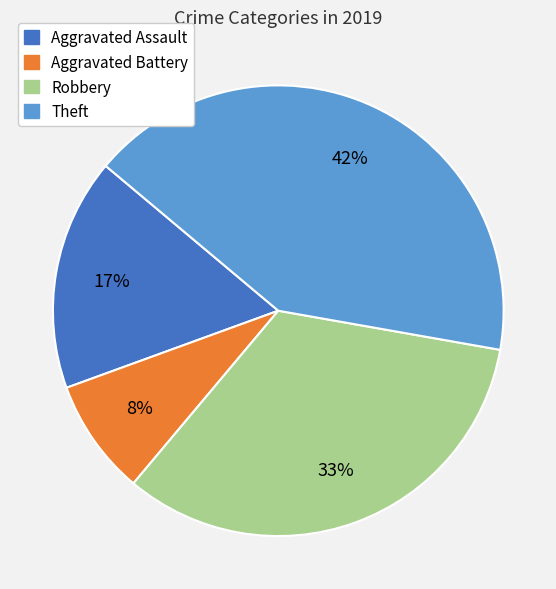

Is Aggravated Battery the majority of the pie?

No